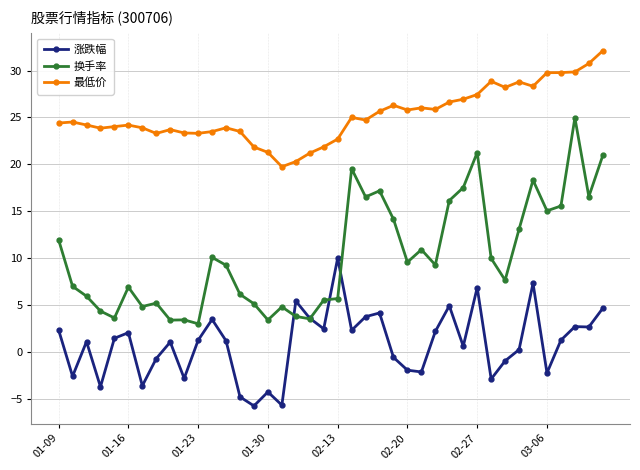

True or false: 最低价 and 换手率 cross at least once.

False